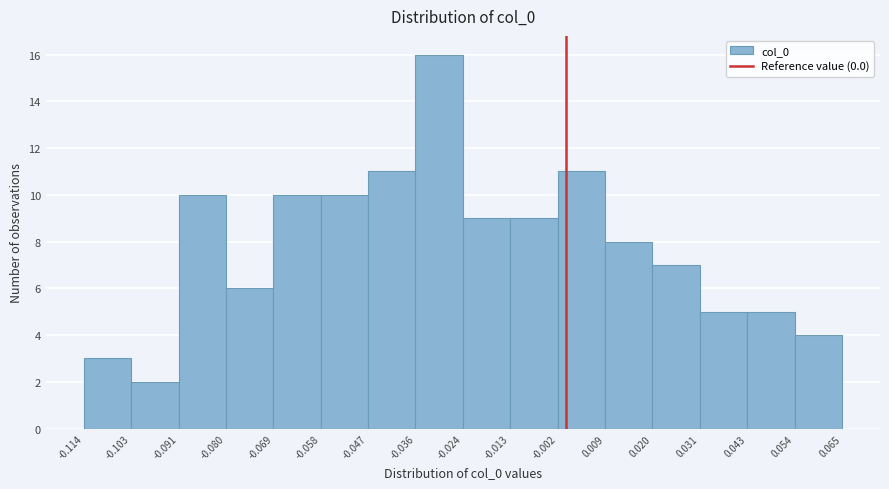

Reading left to right, list every bar in this chart as the range it spans on the x-axis followed by its height. The values are not printed on the chart, so give them approximately, as read against the axis.

-0.114 to -0.103: 3
-0.103 to -0.091: 2
-0.091 to -0.080: 10
-0.080 to -0.069: 6
-0.069 to -0.058: 10
-0.058 to -0.047: 10
-0.047 to -0.036: 11
-0.036 to -0.024: 16
-0.024 to -0.013: 9
-0.013 to -0.002: 9
-0.002 to 0.009: 11
0.009 to 0.020: 8
0.020 to 0.031: 7
0.031 to 0.043: 5
0.043 to 0.054: 5
0.054 to 0.065: 4